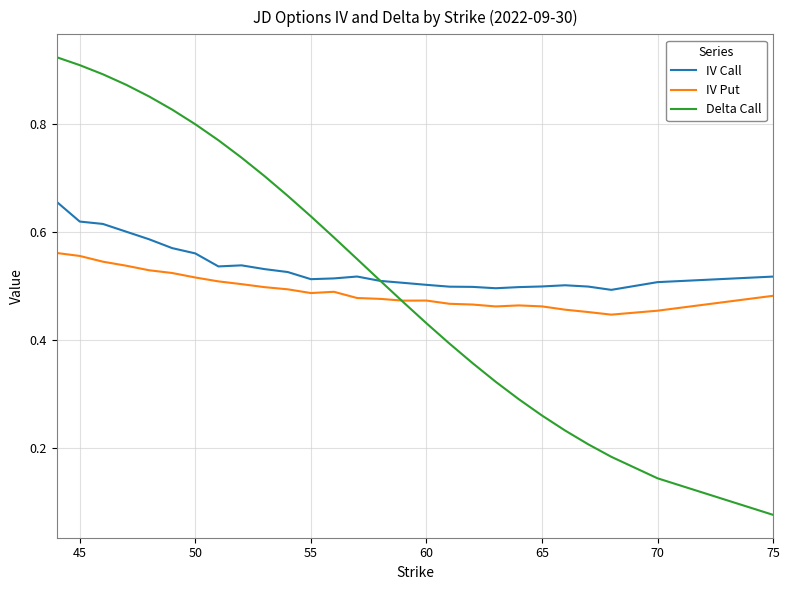

True or false: IV Put and IV Call intersect in this chart.

False